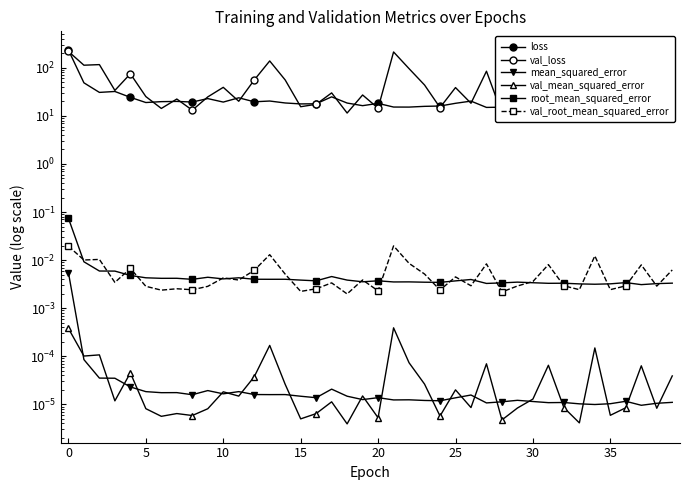

What are all the series names shown in the legend?

loss, val_loss, mean_squared_error, val_mean_squared_error, root_mean_squared_error, val_root_mean_squared_error